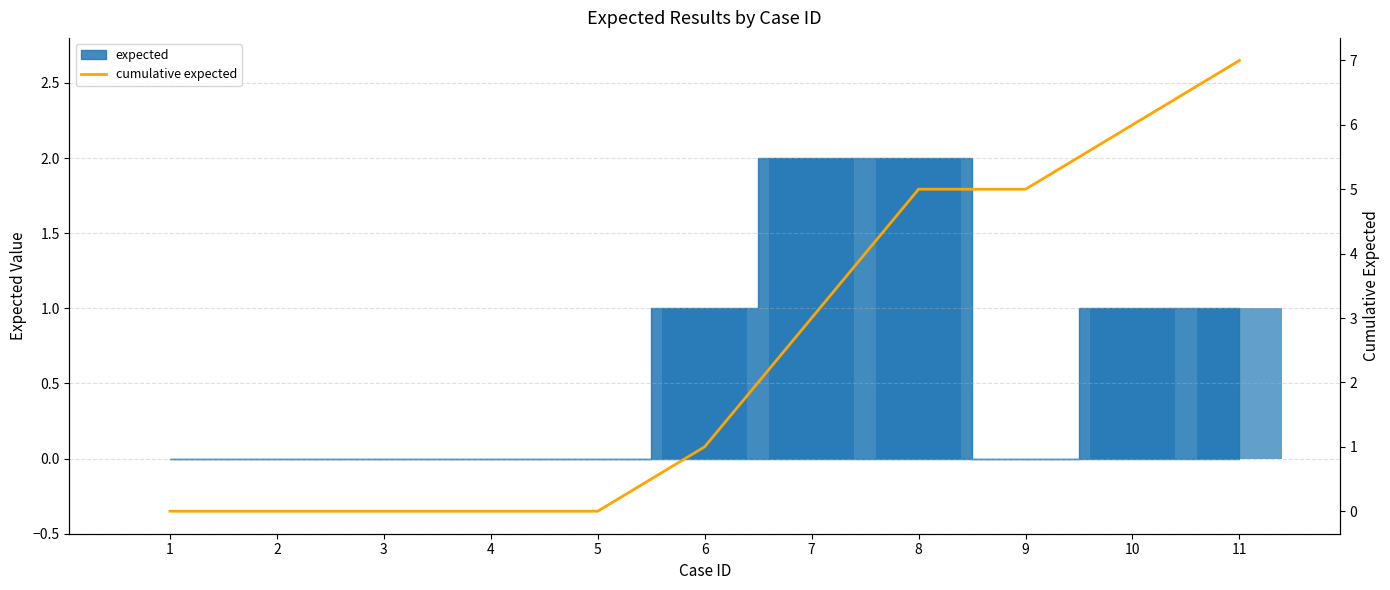

Where is the data nearest to the value 3?

7